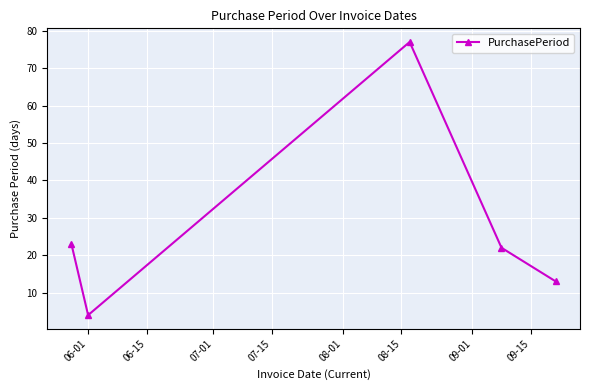

What is the value of the 1st point from the left?

23